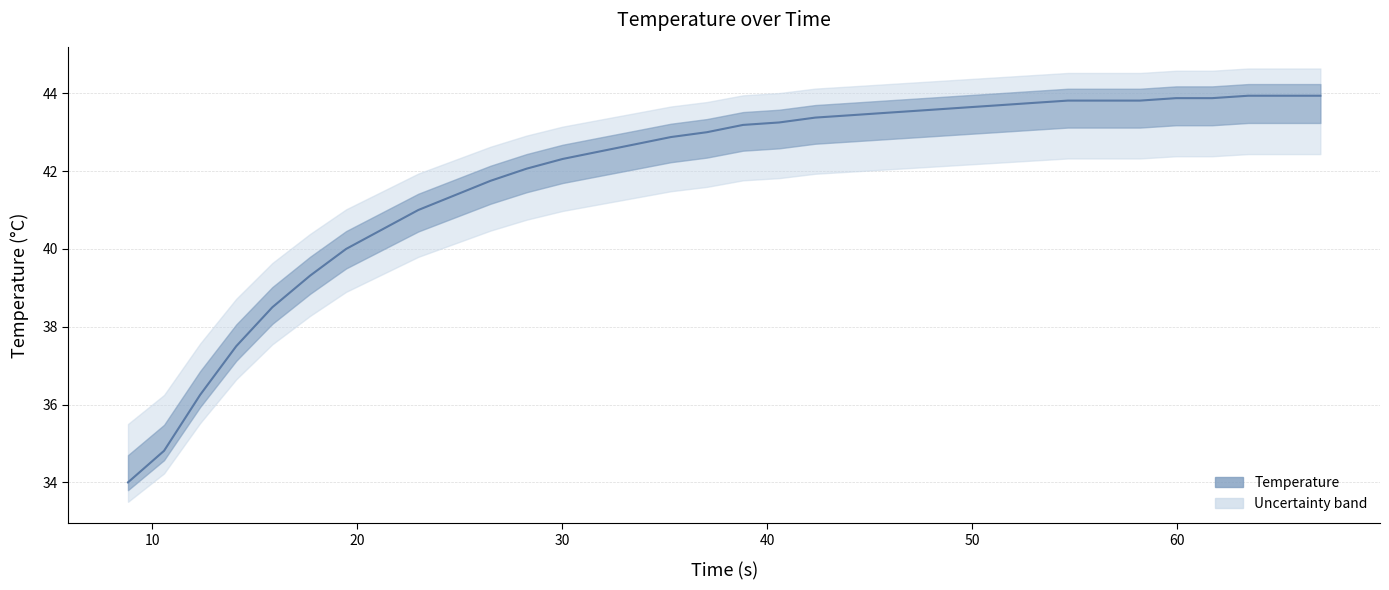

What is the value of the 26th point from the left?

43.8